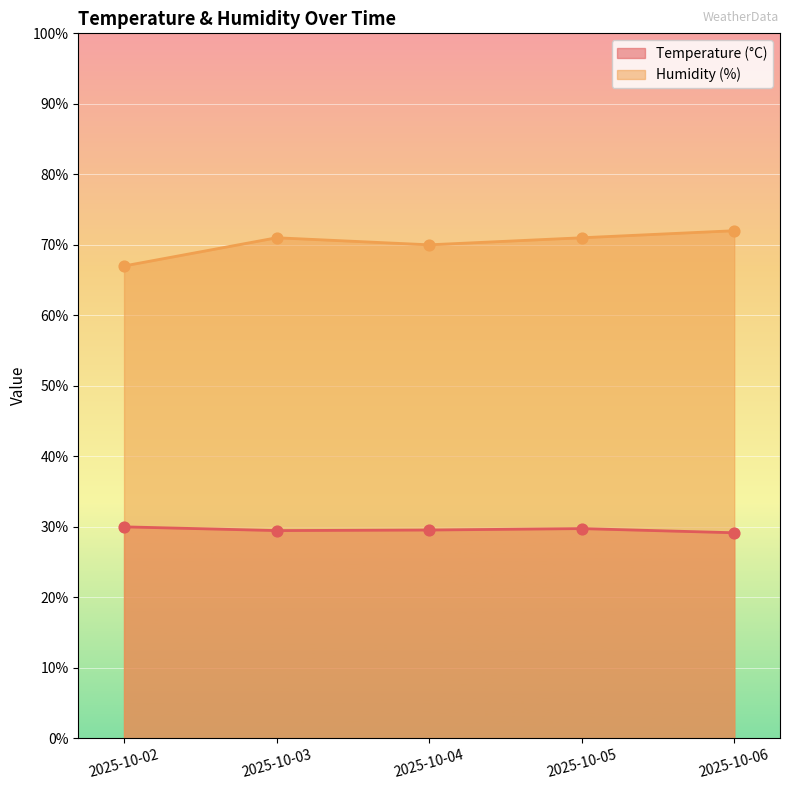

Is the value of Humidity (%) at 2025-10-04 greater than the value of Temperature (°C) at 2025-10-04?

Yes